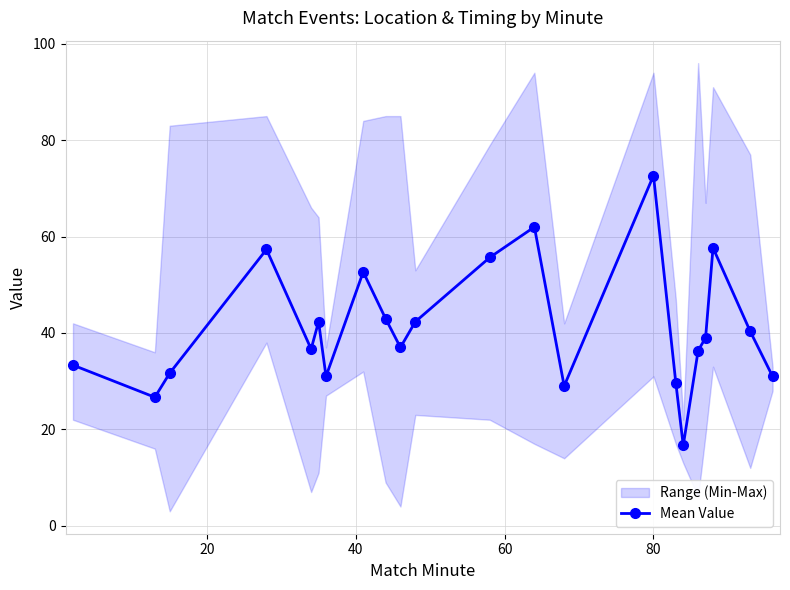

In Mean Value, how many points are lower than both neighbors (excluding endpoints)?

6